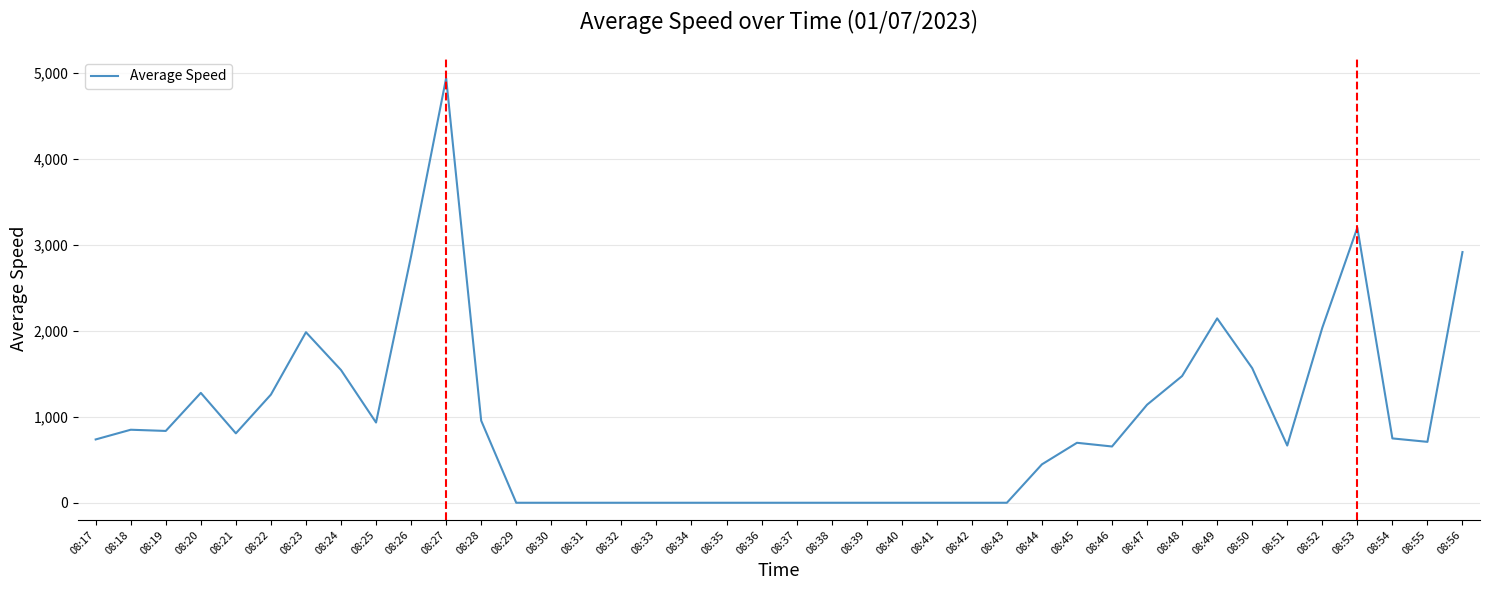

What is the sum of all values?

37413